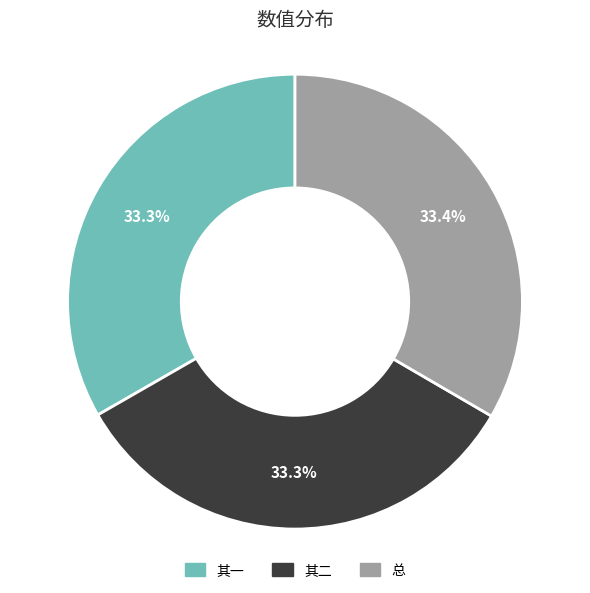

What percentage do 总 and 其二 together represent?

66.7%